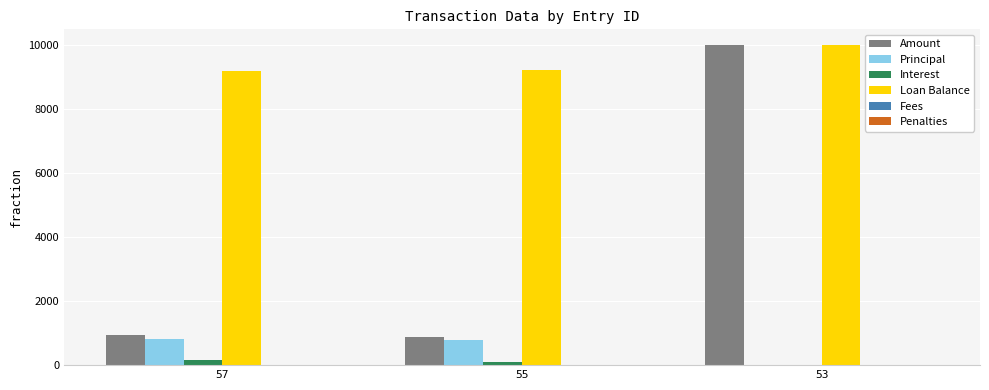

Which series has the largest total across all categories?

Loan Balance